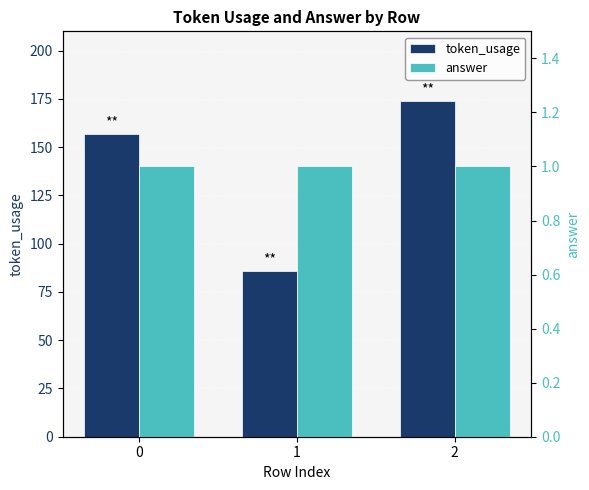

What is the lowest value of the token_usage series?

86